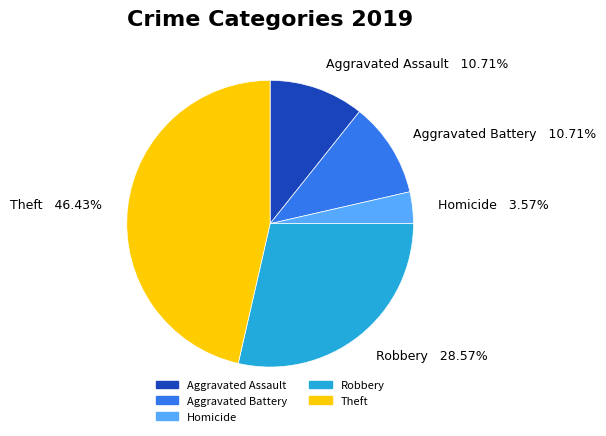

Is there a majority slice in this chart?

No